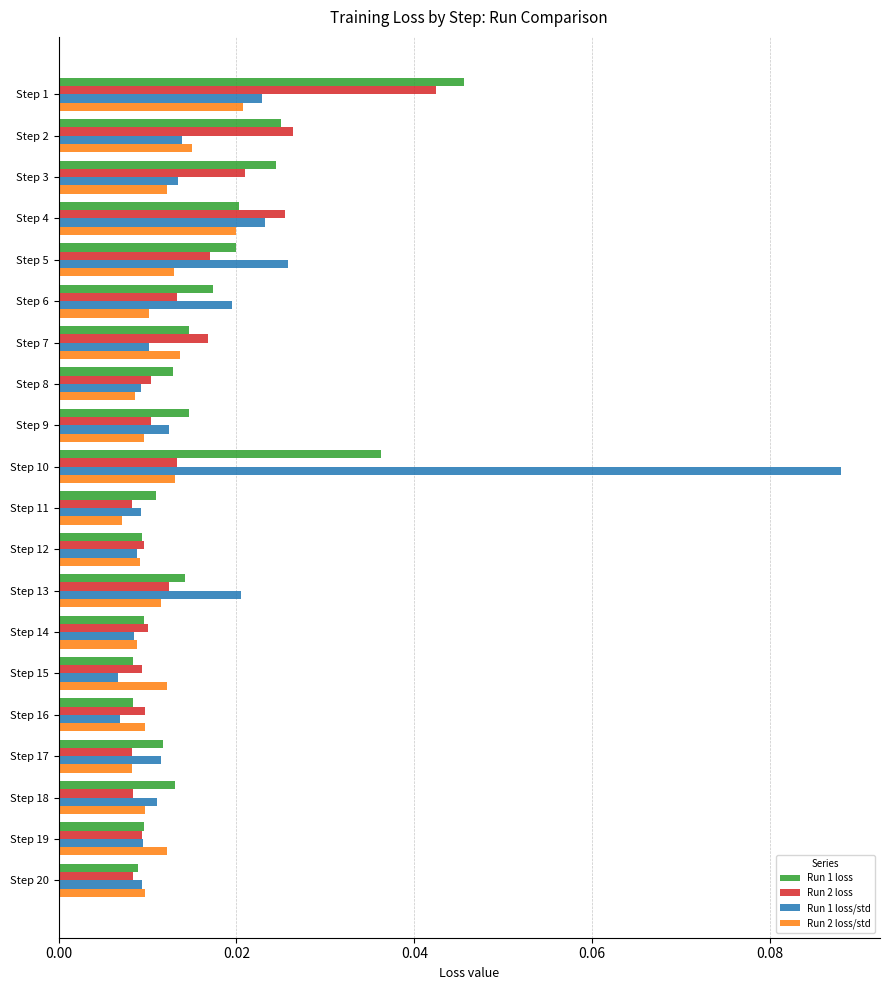

Which series has the widest spread of values?

Run 1 loss/std